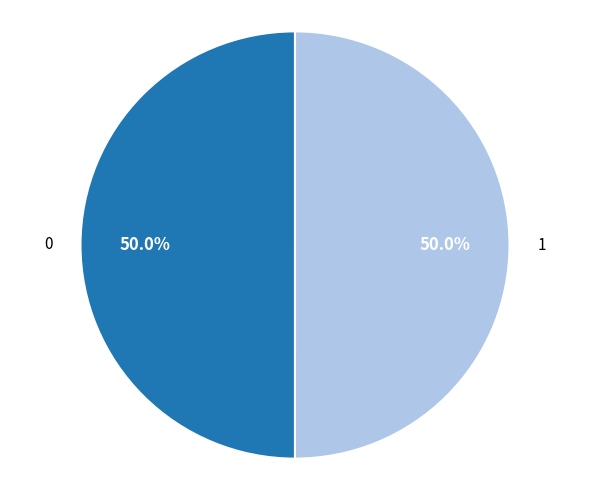

Count the number of slices in the pie.

2